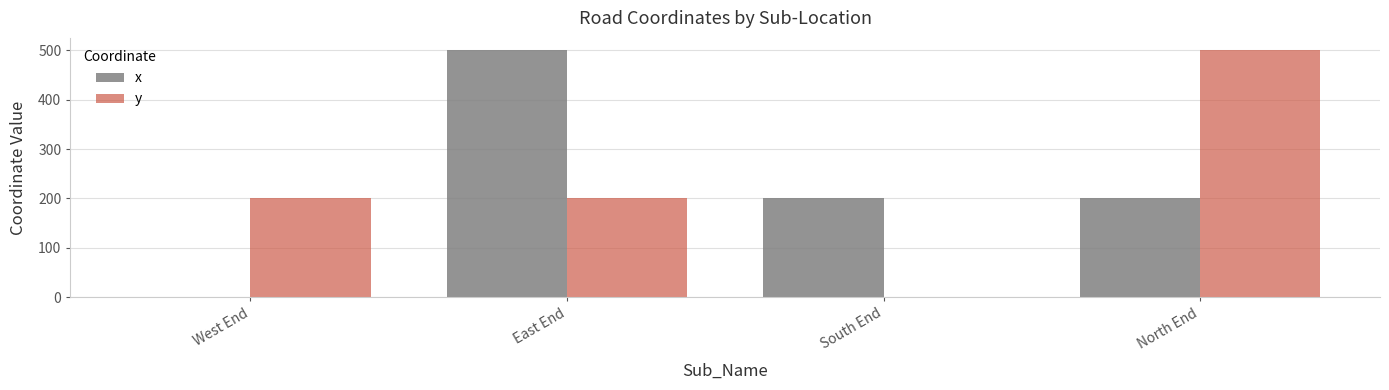

How many distinct data groups are displayed?

2